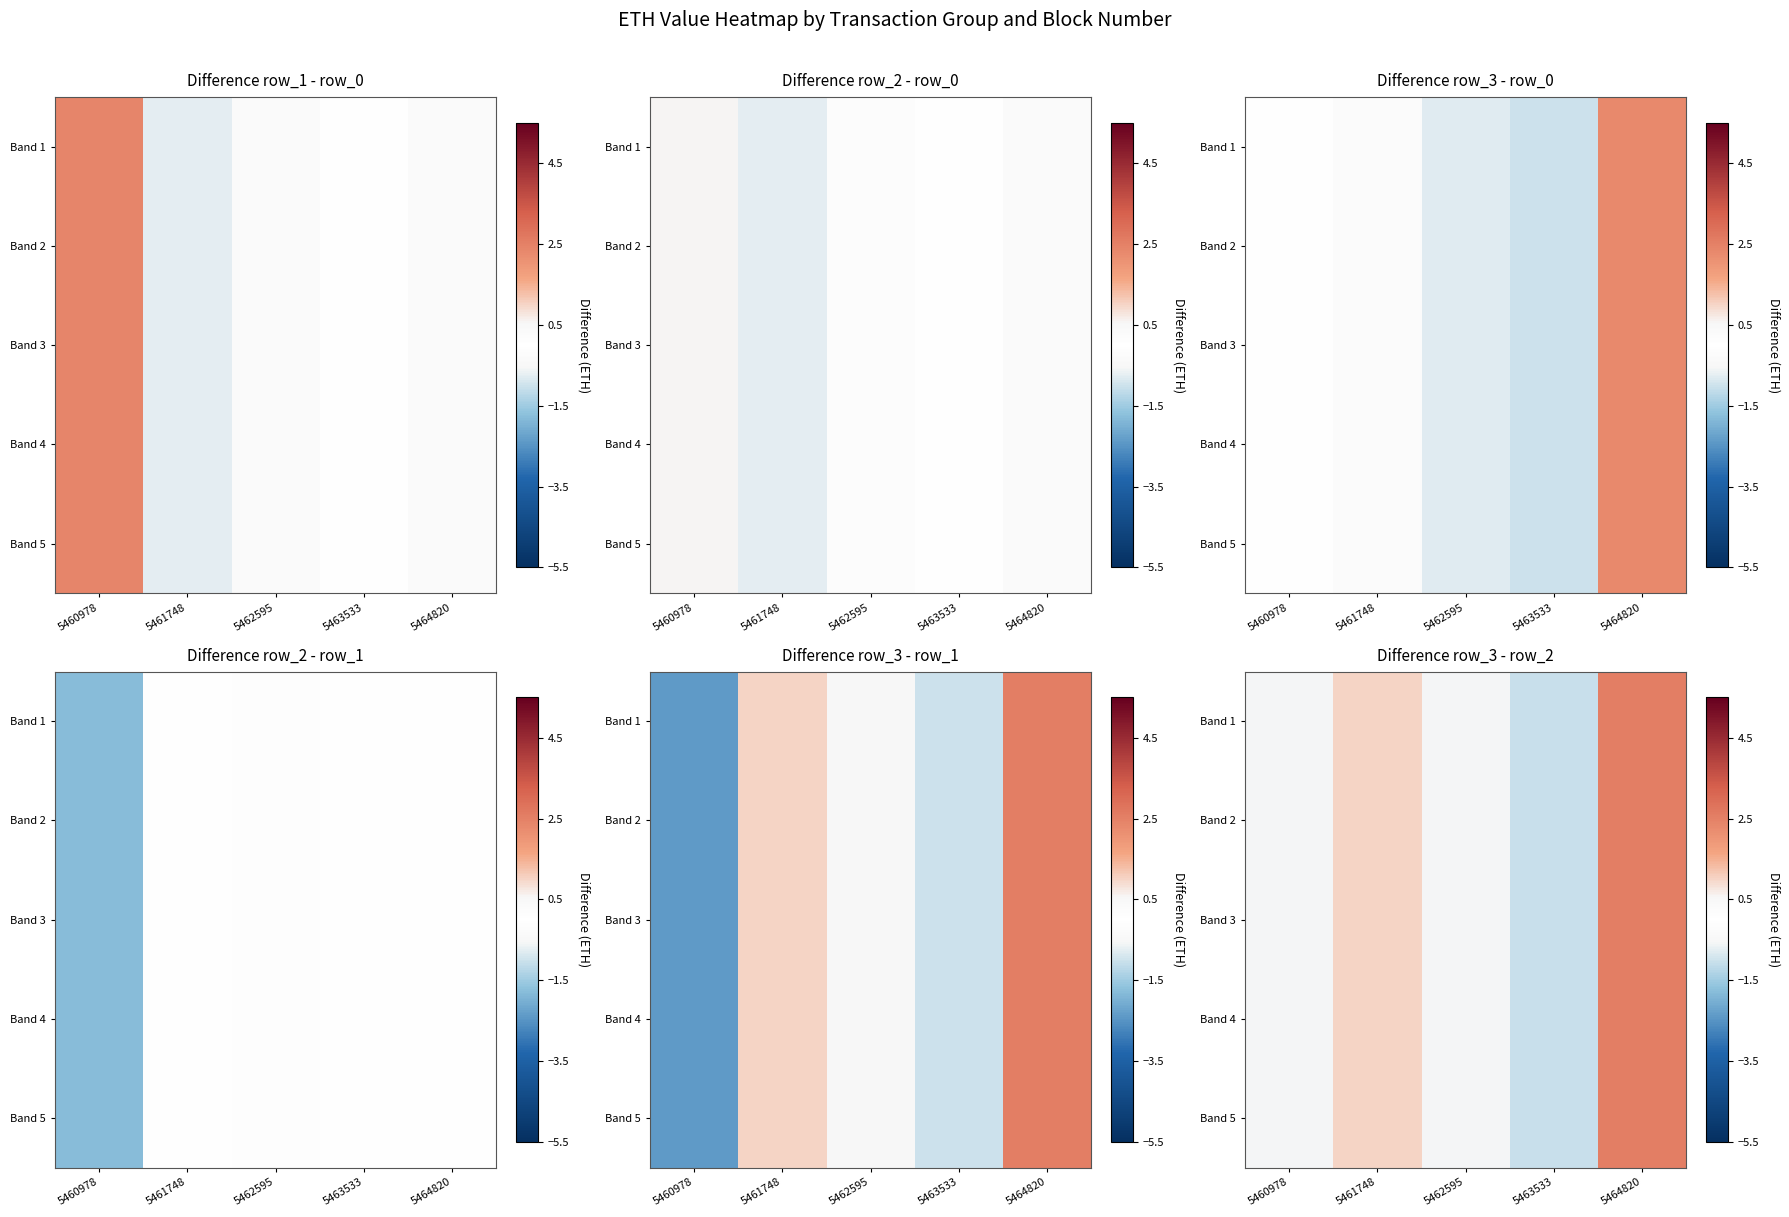

Which series has the largest total across all categories?

Band 1